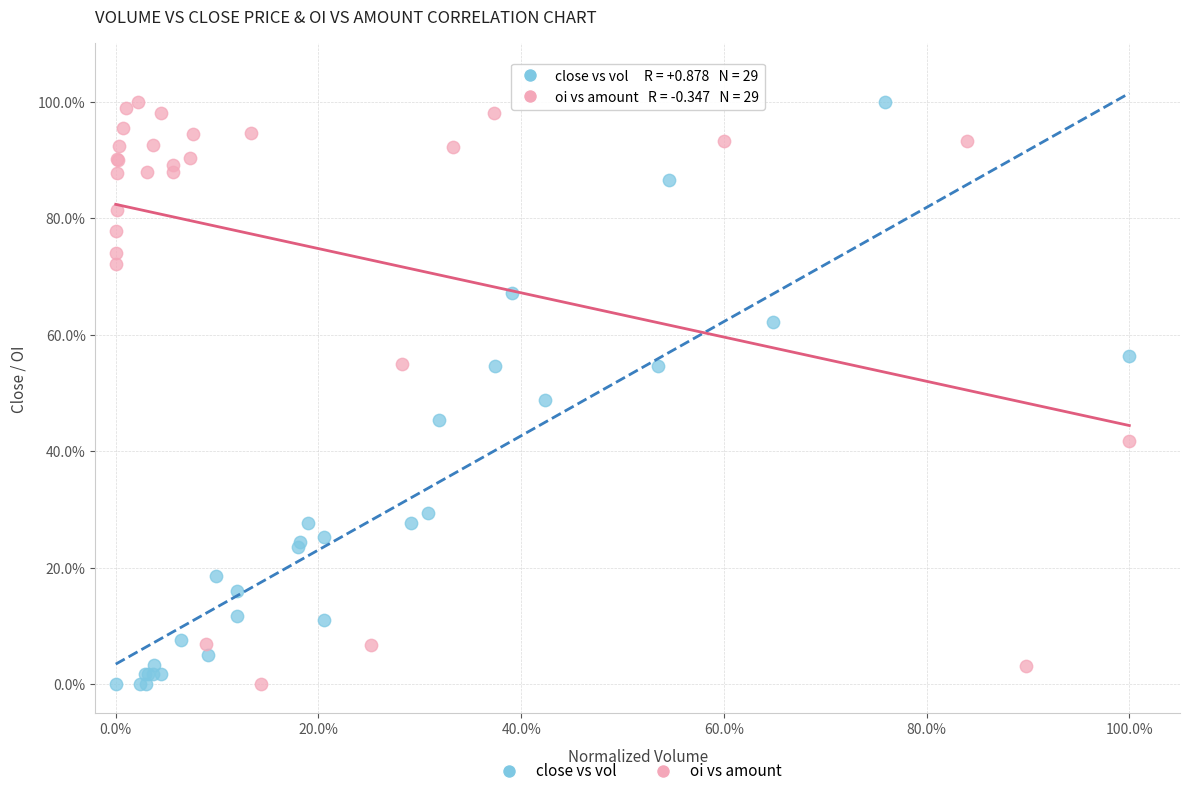

What are all the series names shown in the legend?

close vs vol, oi vs amount